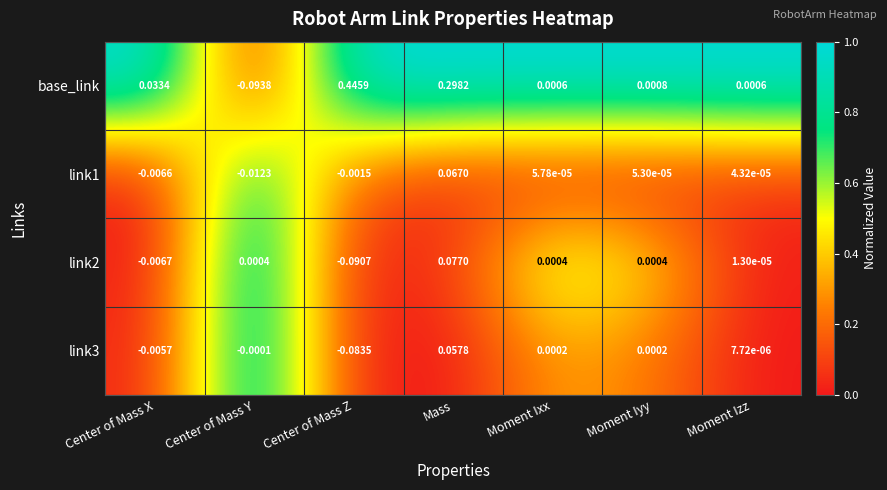

Rank the series by their maximum value, from highest to lowest.

base_link, link2, link1, link3